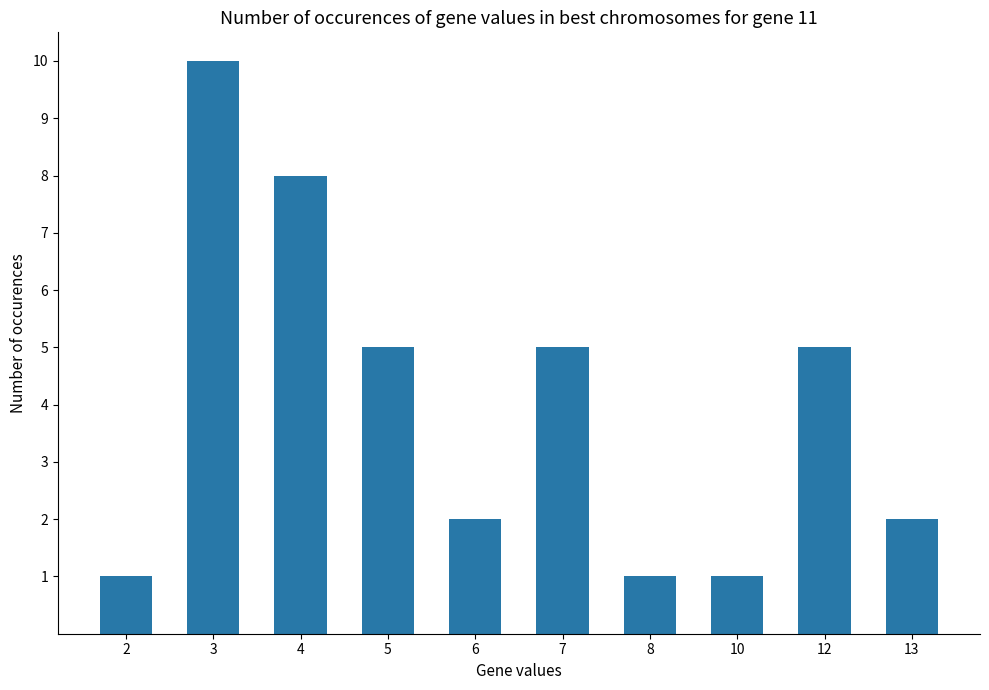

How many values are below 5?

5